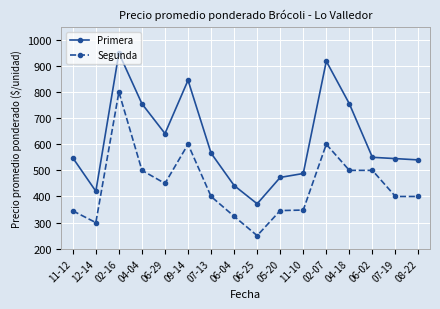

Between 07-13 and 07-19, which series saw the biggest shift?

Primera